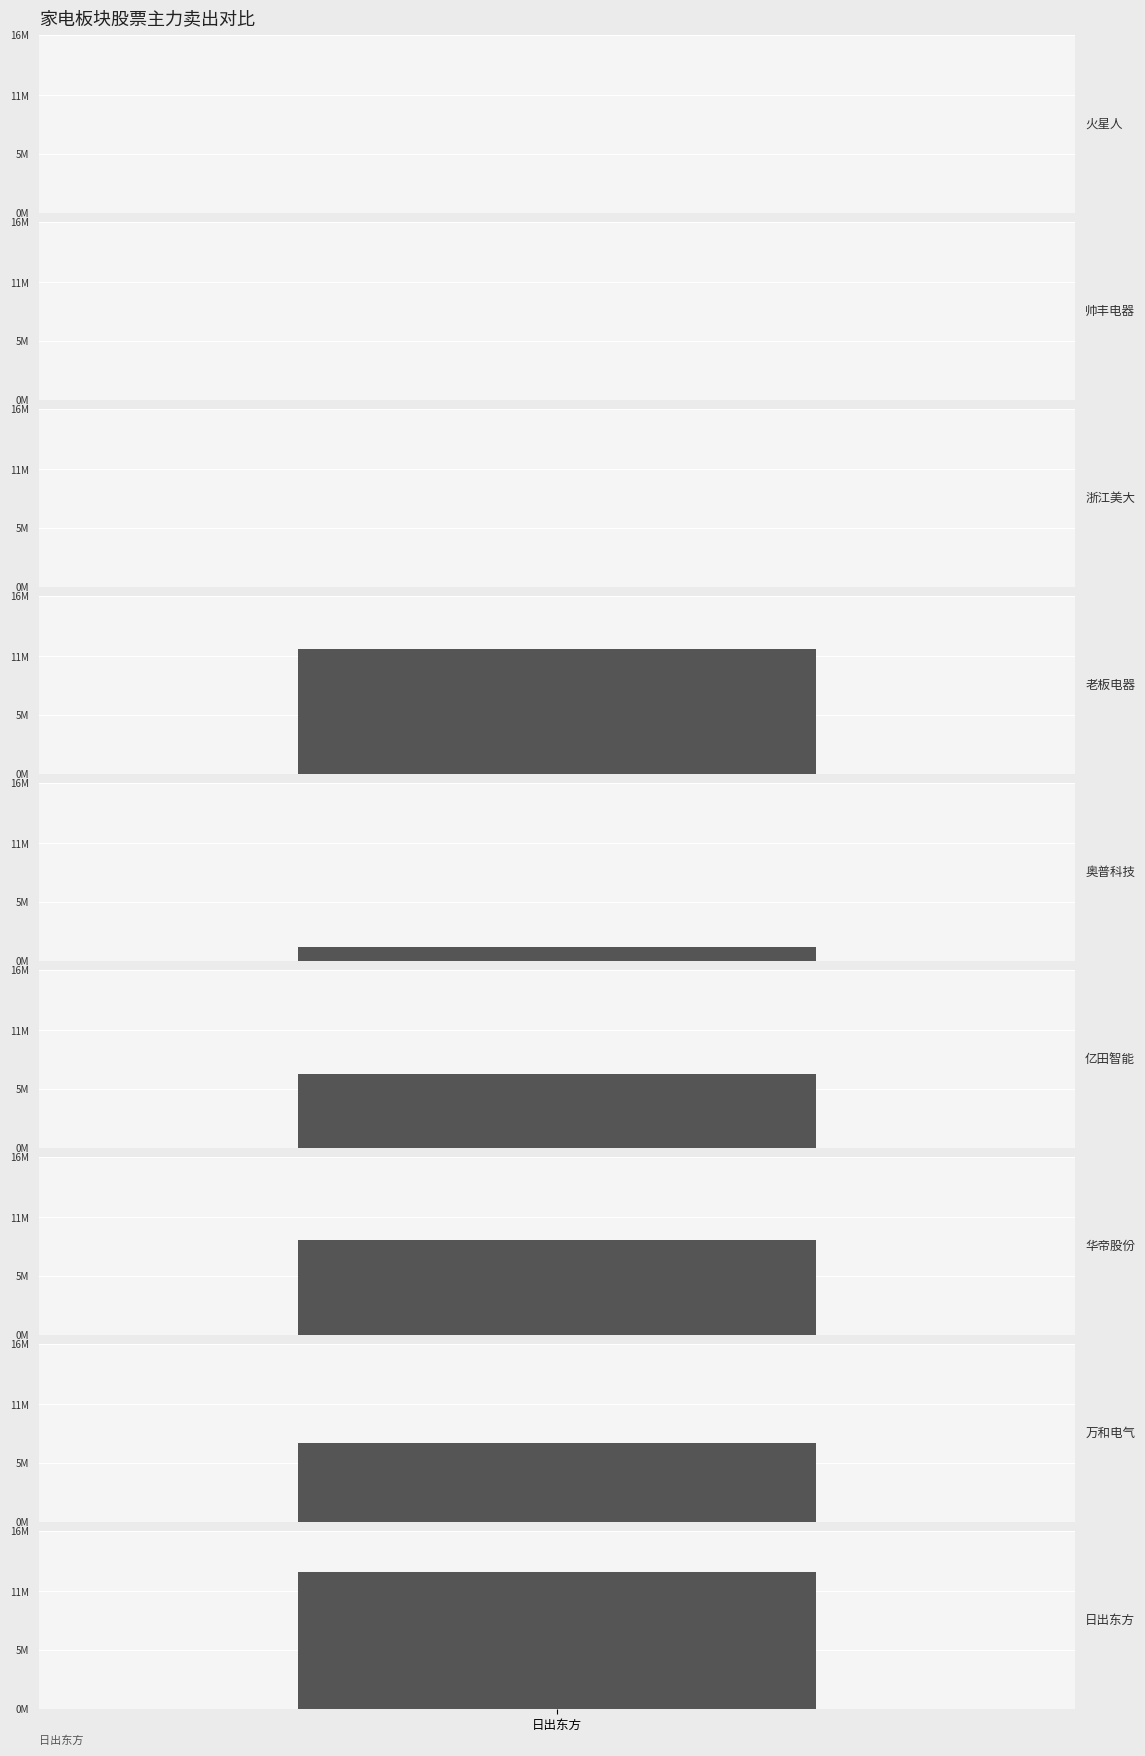

What is the label of the 6th bar from the right?

老板电器